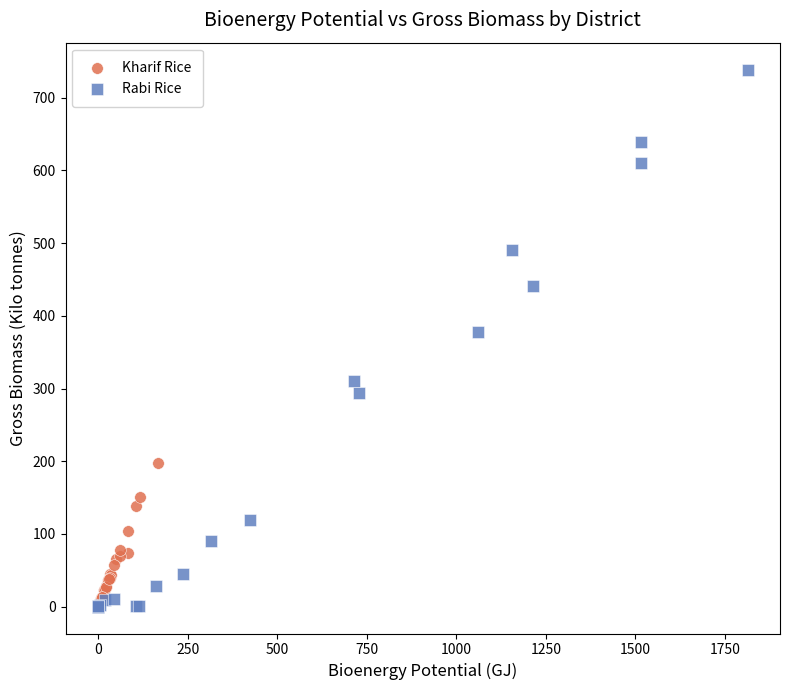

Which series contains the highest Y value?

Rabi Rice